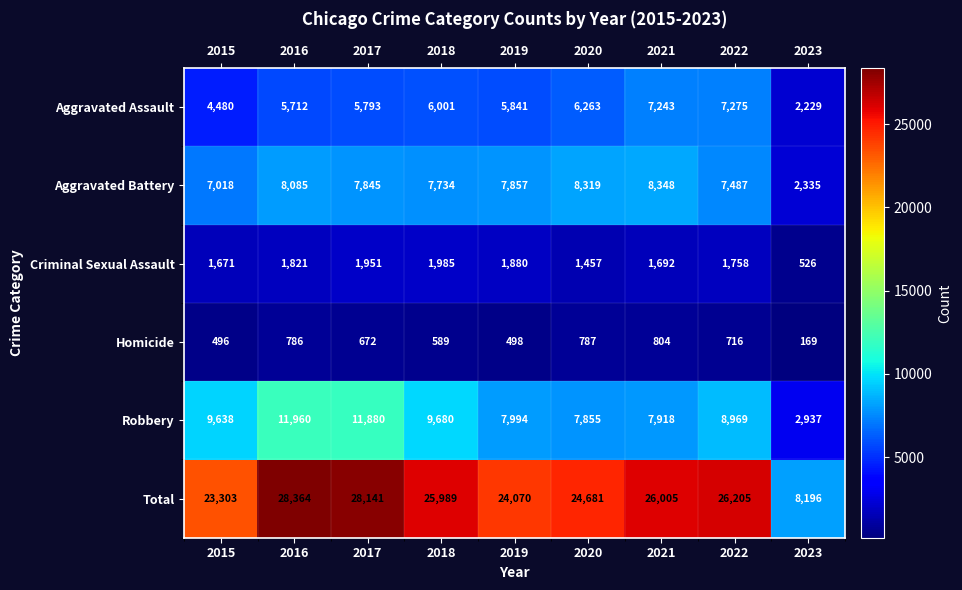

What is the total value across all series at 2018?

51978